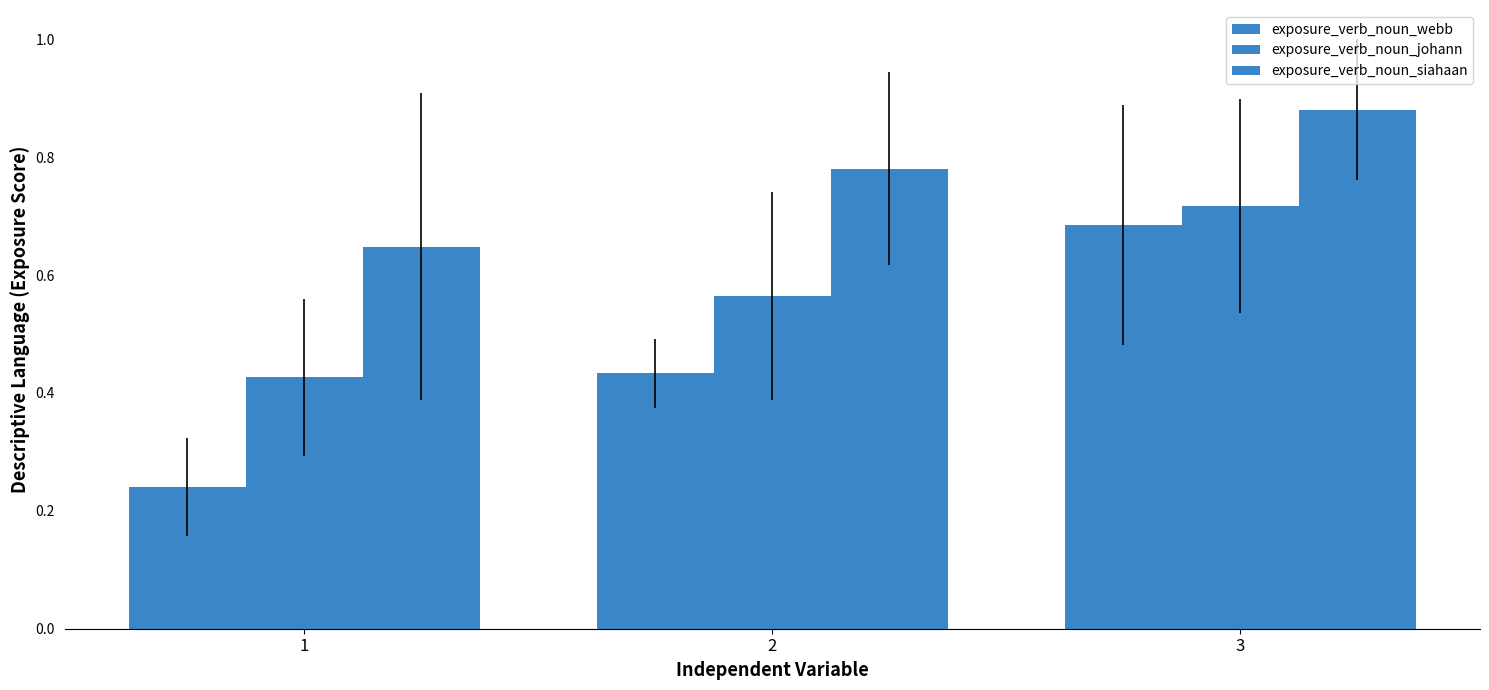

Is it true that exposure_verb_noun_webb equals 0.7 at 3?

True